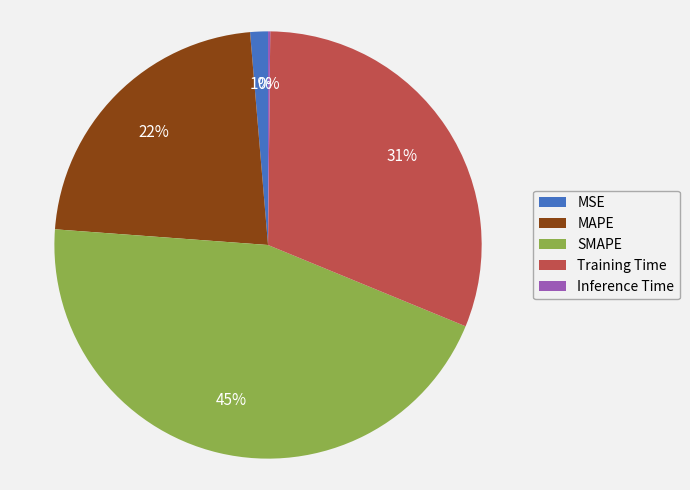

Do MAPE and SMAPE together represent more than half of the pie?

Yes